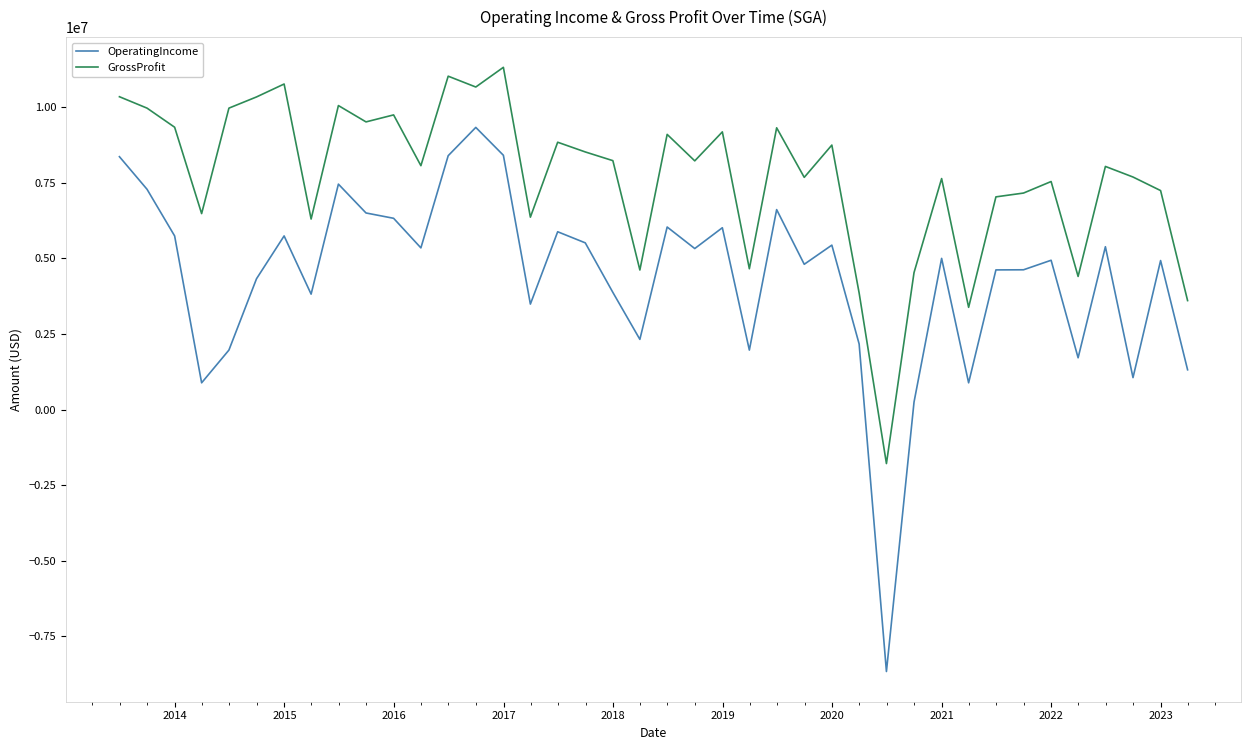

What is the sum of all GrossProfit values?

307495000